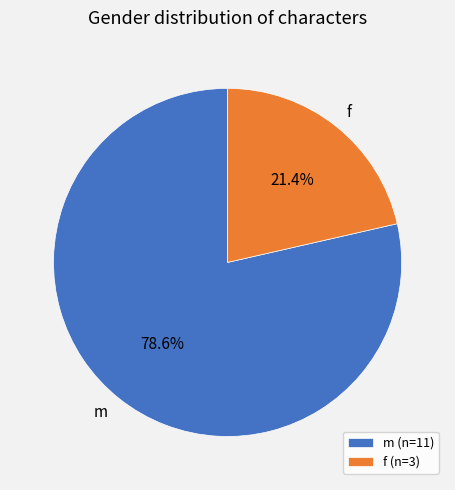

To the nearest percent, what percentage of the pie is f?

21%